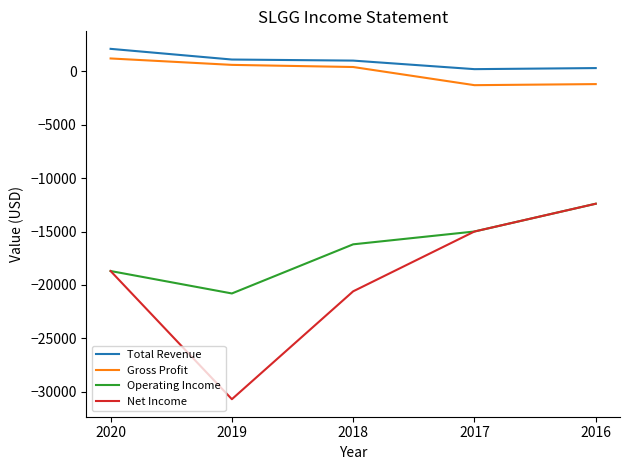

Is it true that Gross Profit equals -1300 at 2017?

True